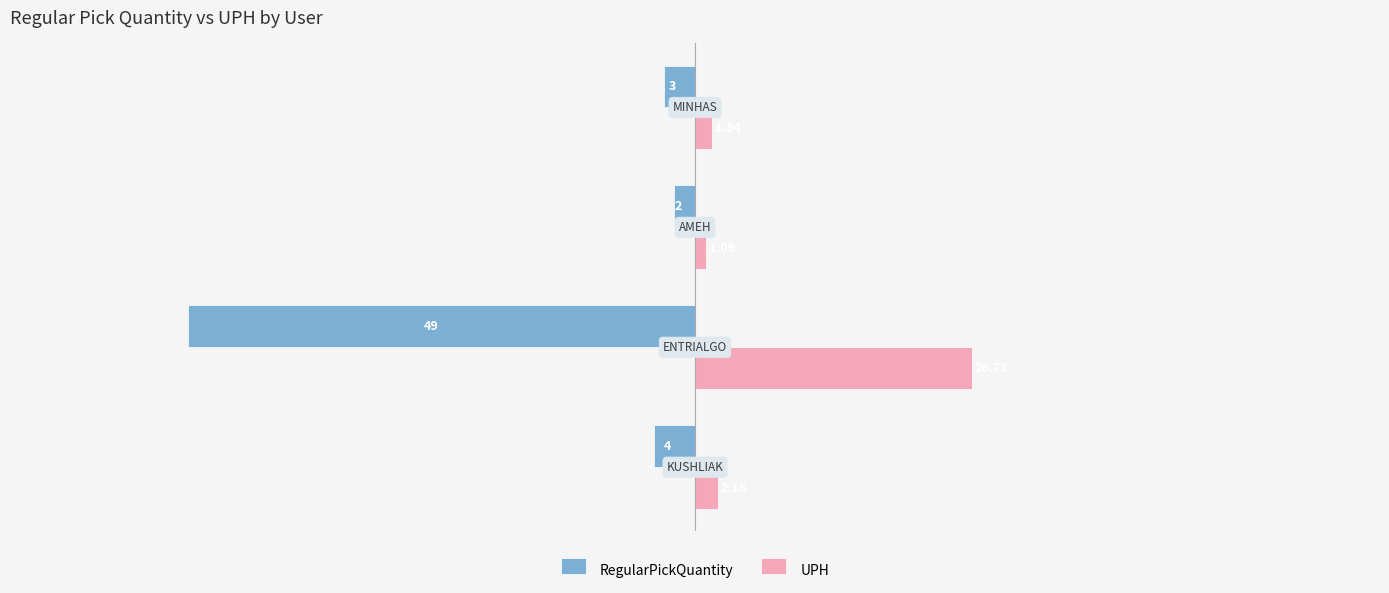

Which series has the widest spread of values?

RegularPickQuantity